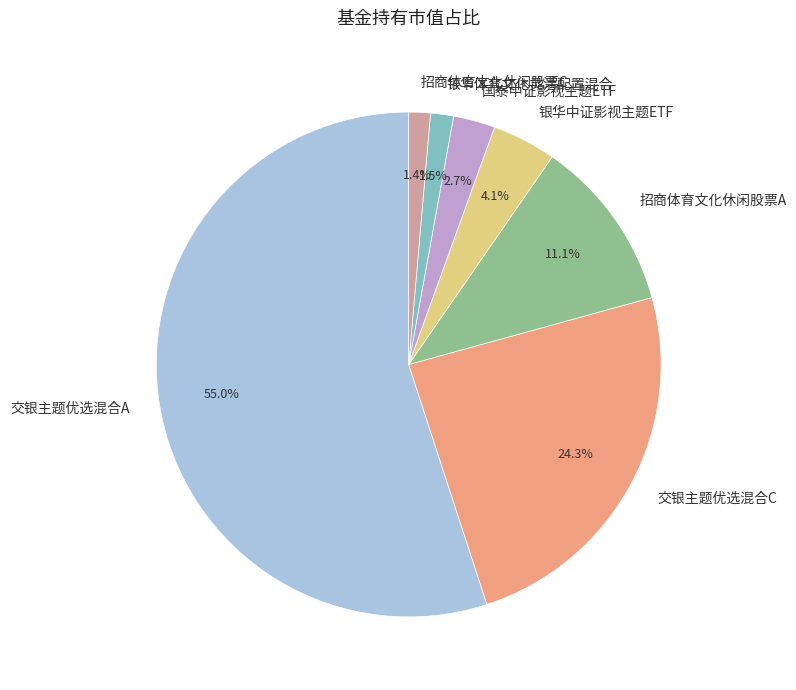

To the nearest percent, what is the combined percentage of 招商体育文化休闲股票A and 国泰中证影视主题ETF?

14%